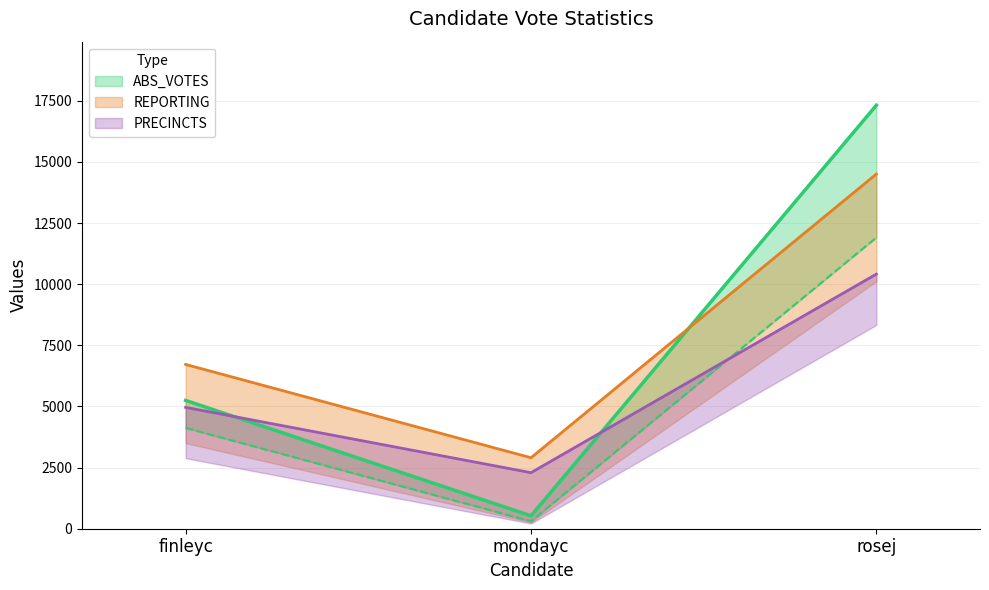

List the series in order of their peak value, highest first.

ABS_VOTES, REPORTING, PRECINCTS